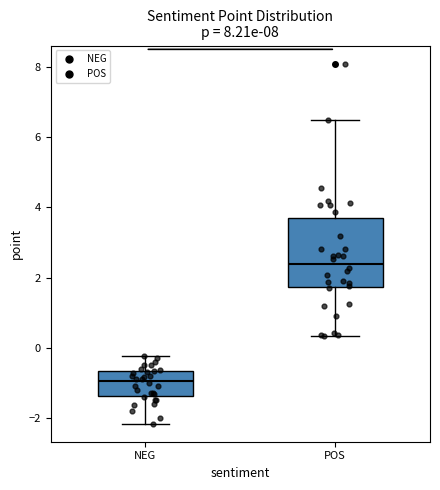

Where is the upper edge of the box for POS on the y-axis? The values are not printed on the chart, so give them approximately, as read against the axis.

3.8